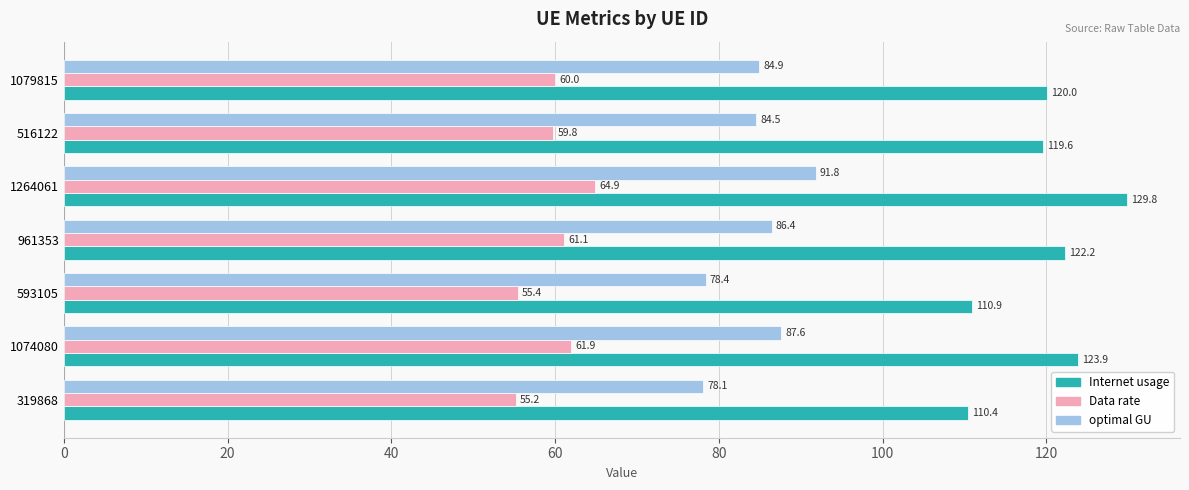

At which label is Internet usage closest to 120?

1079815